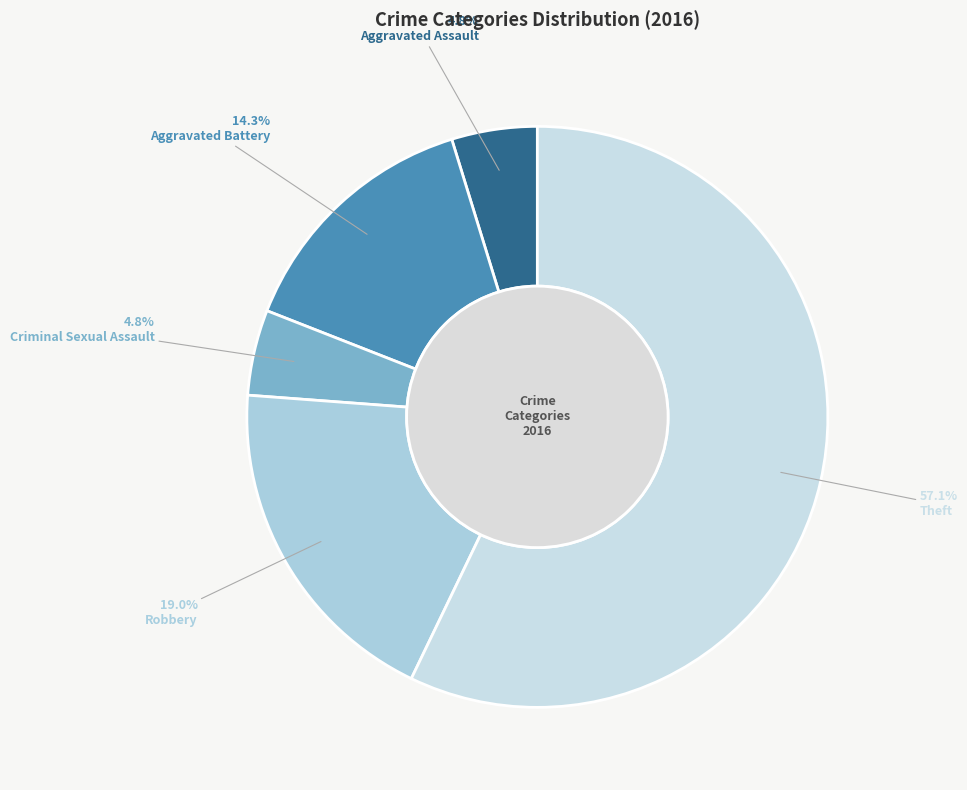

Which slice represents more than half of the pie?

Theft